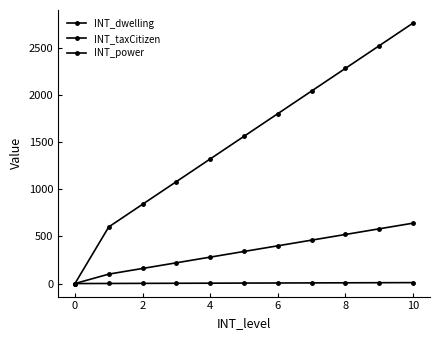

How many data points in INT_dwelling are less than 5?

5